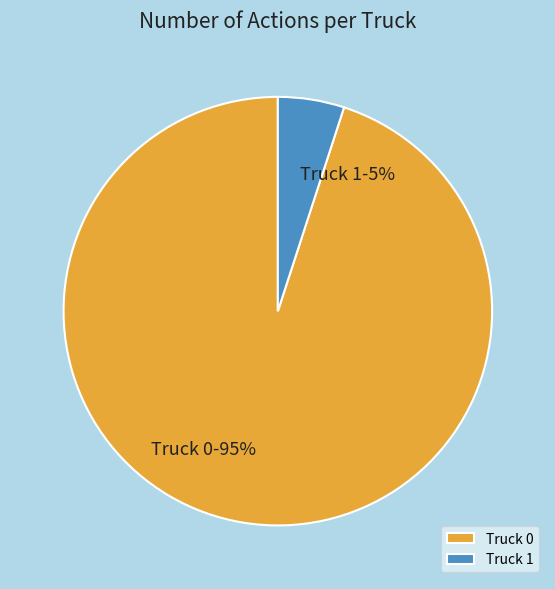

Which category has the biggest portion of the pie?

Truck 0